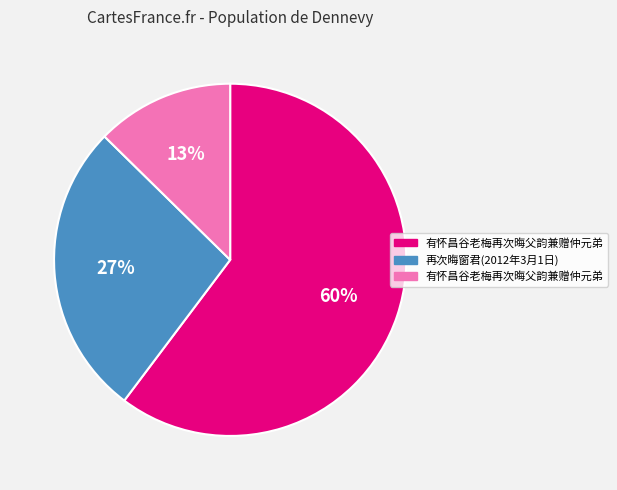

To the nearest percent, what is the average slice percentage?

33%